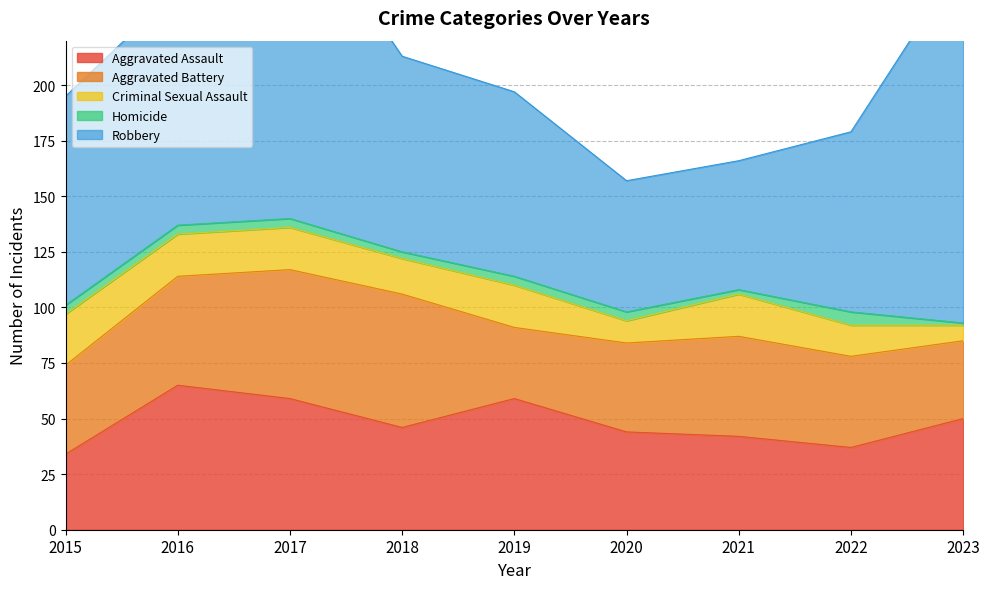

At which label does Robbery first exceed 88?

2015